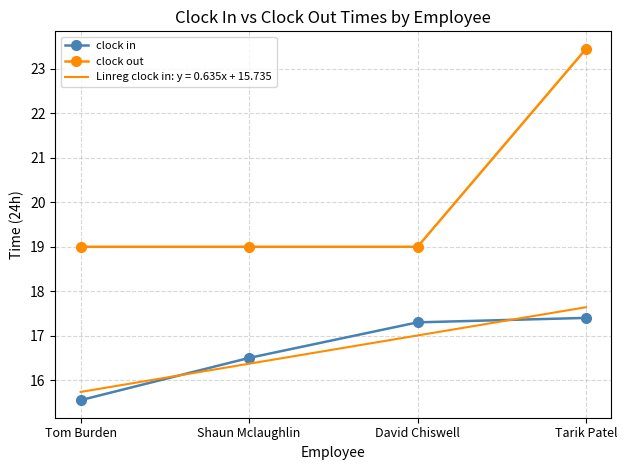

What is the difference between the second highest and second lowest values in the Linreg clock in: y = 0.635x + 15.735 series?

0.6